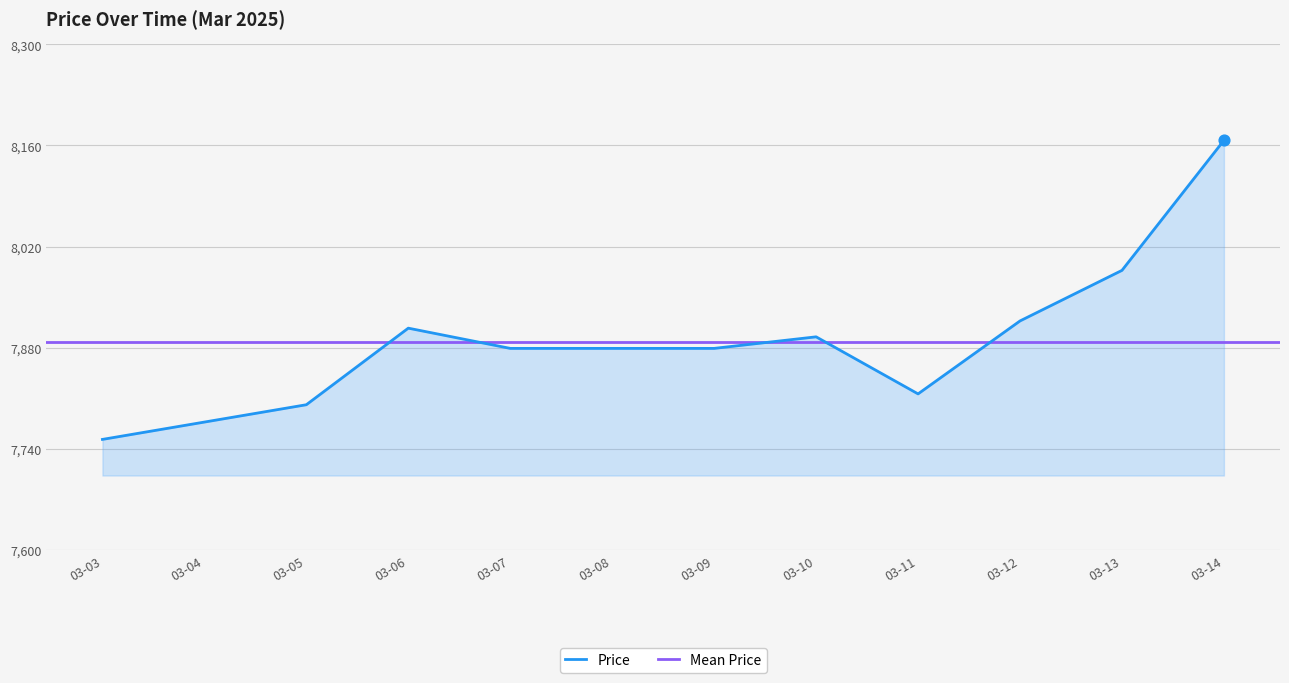

At which label does Price reach its minimum?

03-03